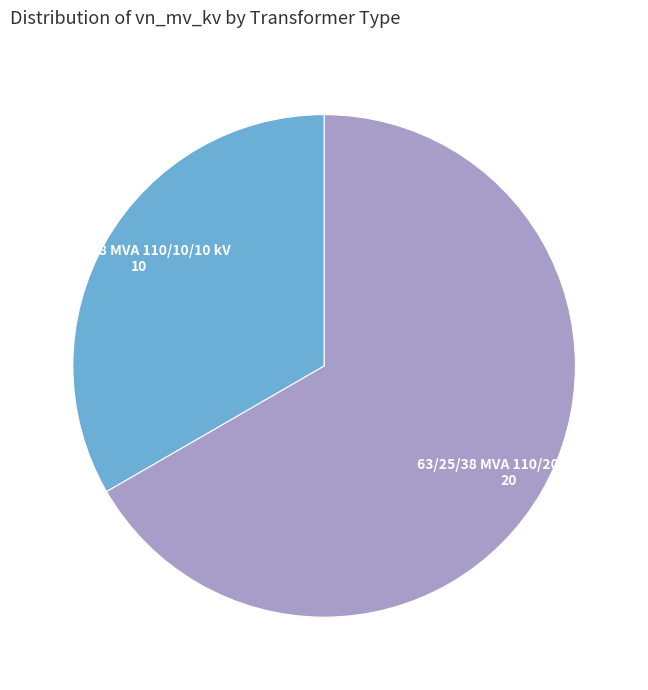

Does any single category account for the majority?

Yes